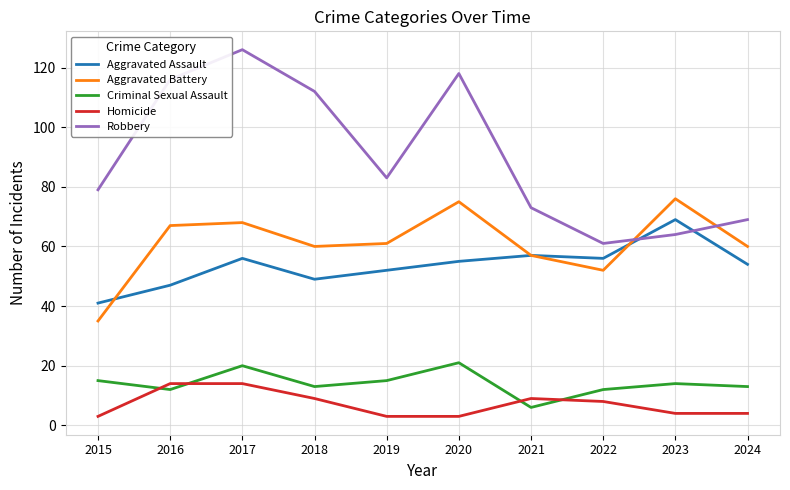

What is the average value of the Criminal Sexual Assault series?

14